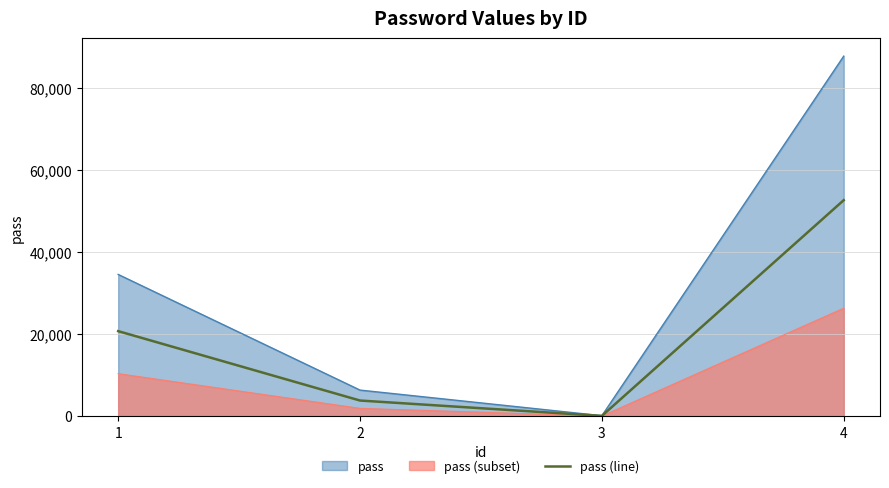

Rank the categories by value from lowest to highest.

3, 2, 1, 4